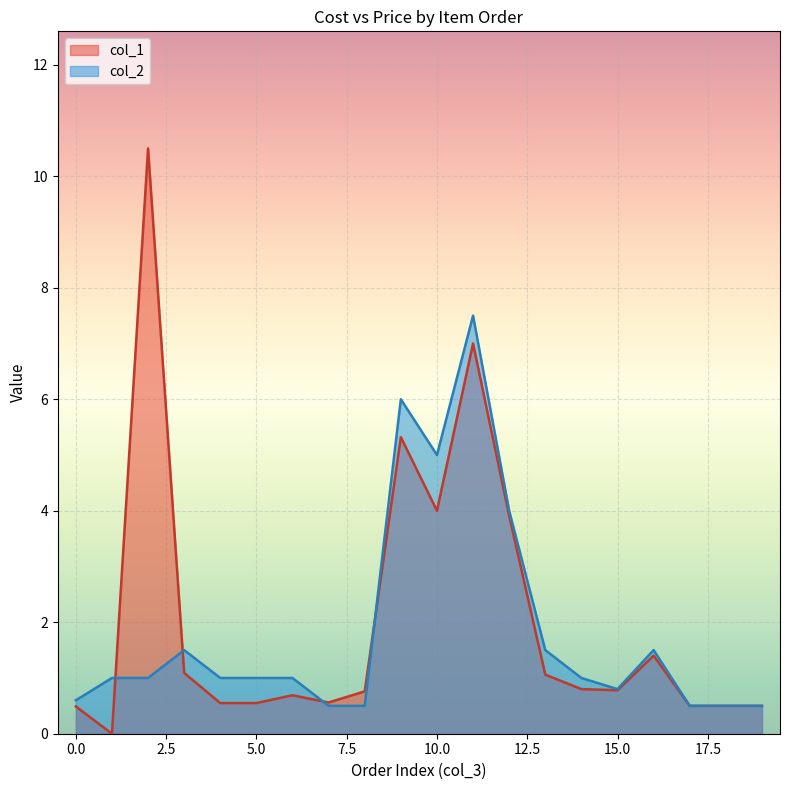

At how many categories does at least one series exceed 4?

4